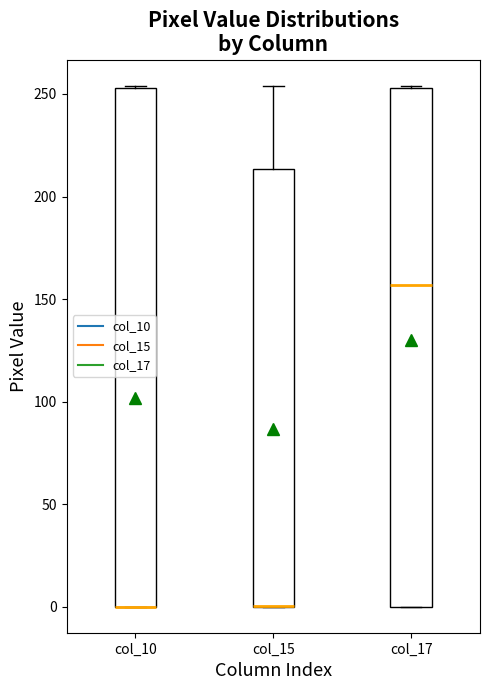

Reading left to right, transcribe this box plot: for each box, give where its median line is, the range the box spans, and where its two whiskers end, as read against the y-axis. The values are not printed on the chart, so give them approximately, as read against the axis.

col_10: median 0 (drawn on the box's lower edge), box 0 to 255, whiskers 0 to 255
col_15: median 0 (drawn on the box's lower edge), box 0 to 215, whiskers 0 to 255
col_17: median 155, box 0 to 255, whiskers 0 to 255